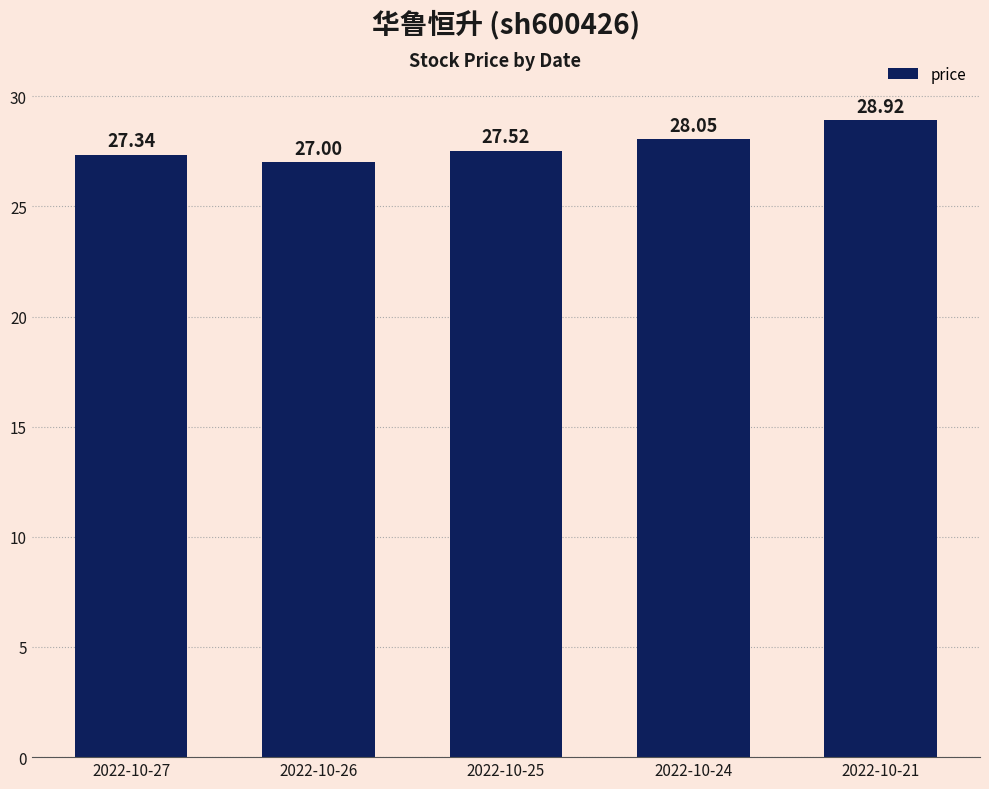

What is the difference between the maximum and minimum values?

1.9